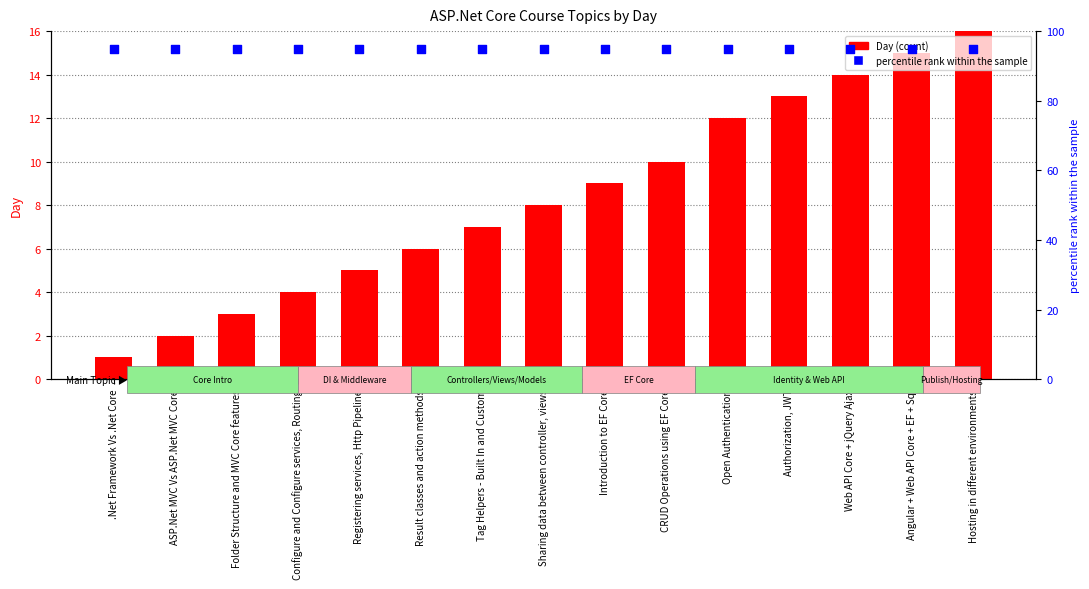

At which category is the sum across all series the highest?

Hosting in different environments